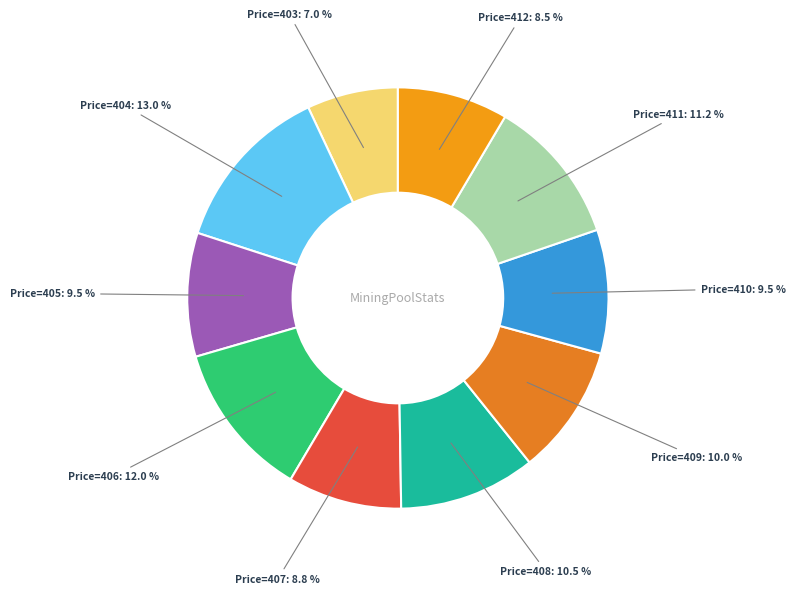

Which category has the smallest portion of the pie?

Price=403